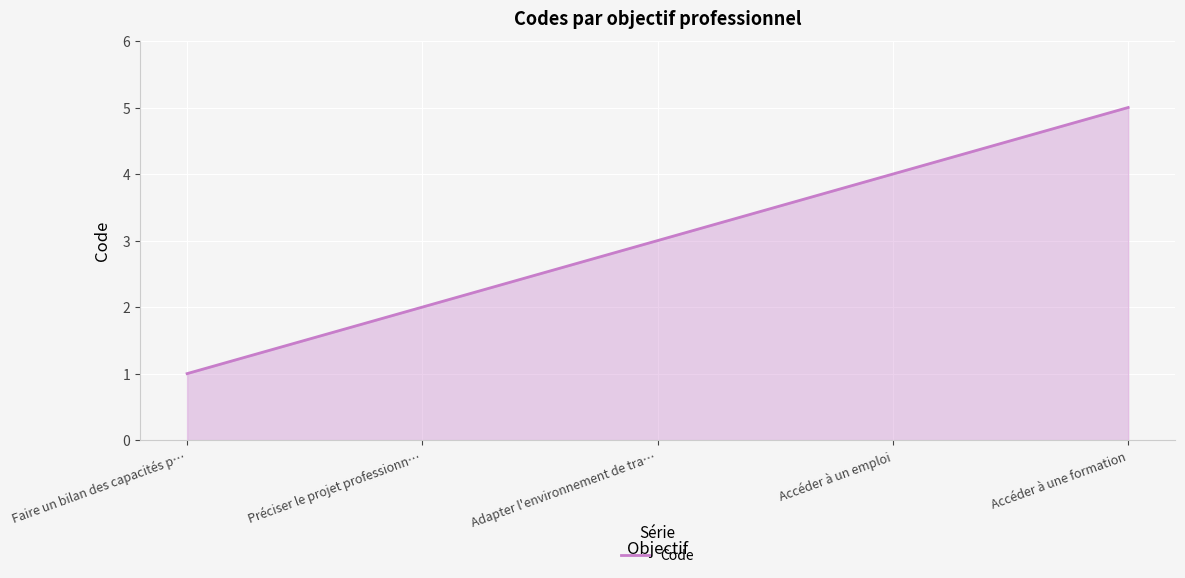

What is the difference between the maximum and second lowest values?

3